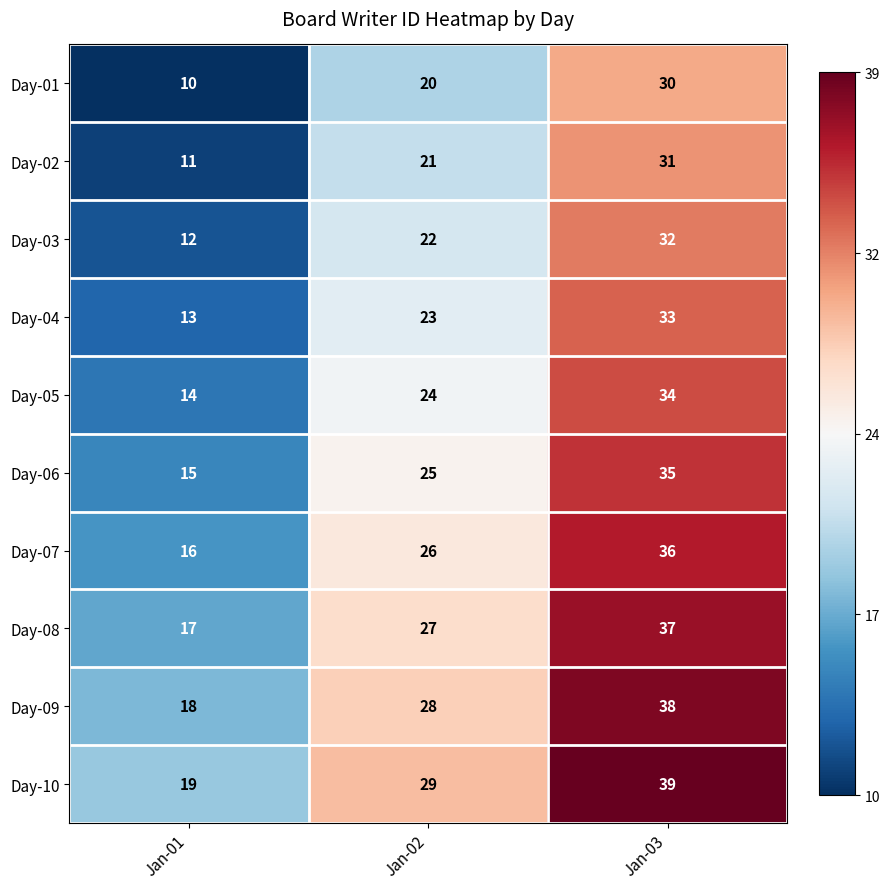

Reading left to right, extract all data points from this chart.

Day-01: 10	20	30
Day-02: 11	21	31
Day-03: 12	22	32
Day-04: 13	23	33
Day-05: 14	24	34
Day-06: 15	25	35
Day-07: 16	26	36
Day-08: 17	27	37
Day-09: 18	28	38
Day-10: 19	29	39